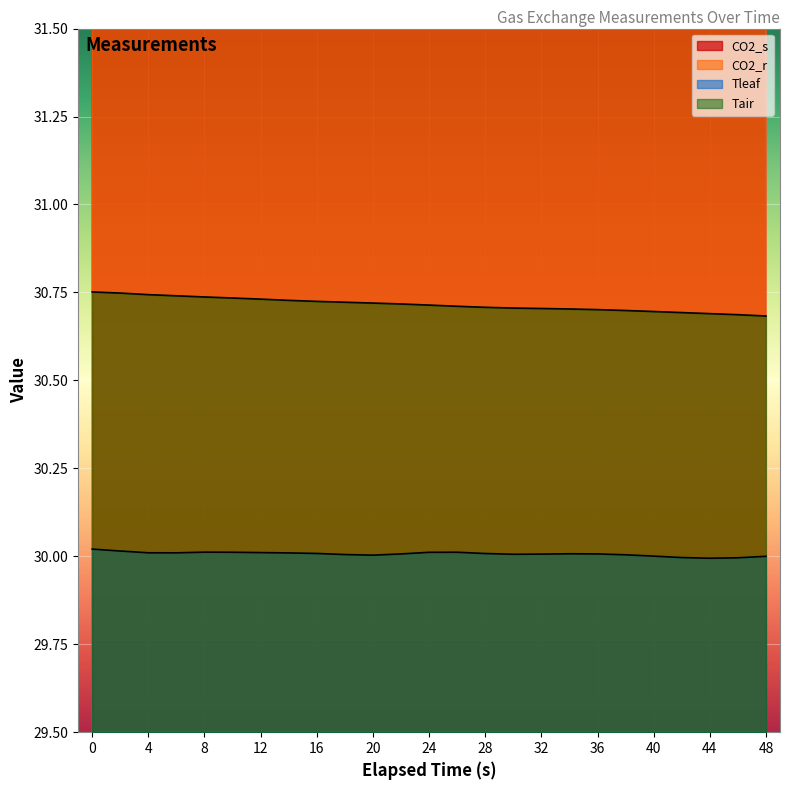

What is the total value across all series at 18?

899.8